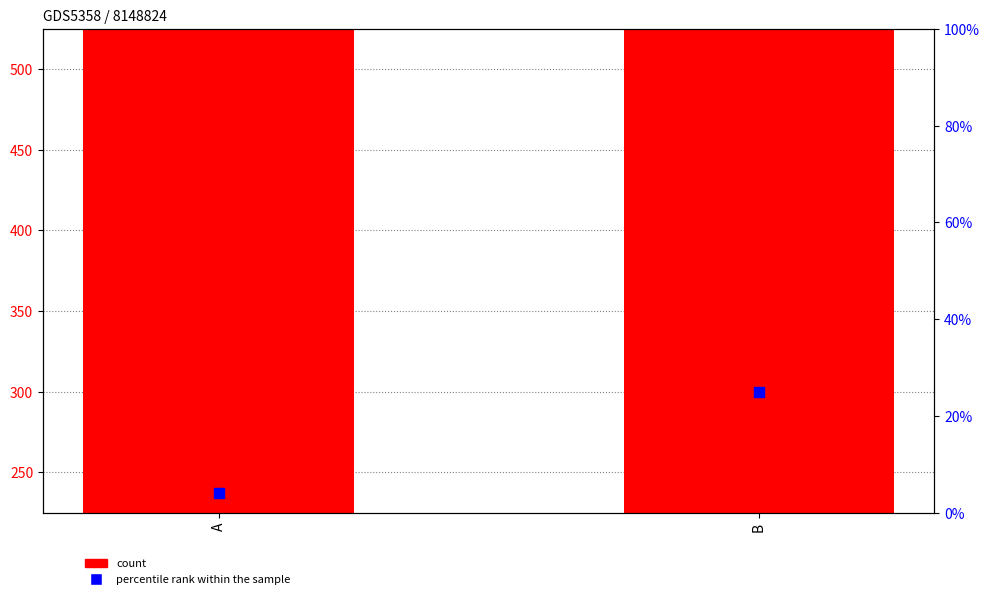

Which series has the largest Y range (max minus min)?

count